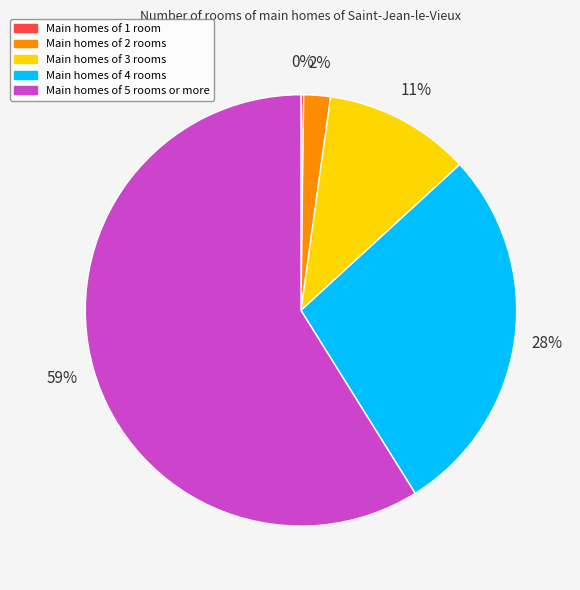

Is there a majority slice in this chart?

Yes